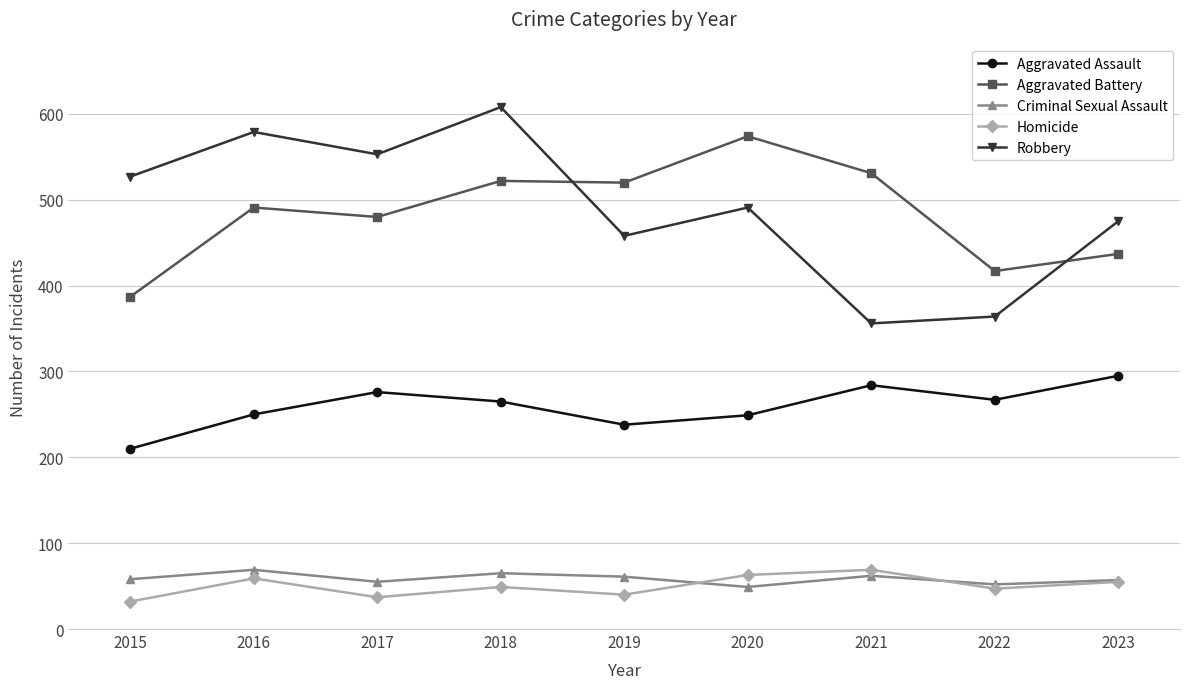

Which series has the largest total across all categories?

Robbery